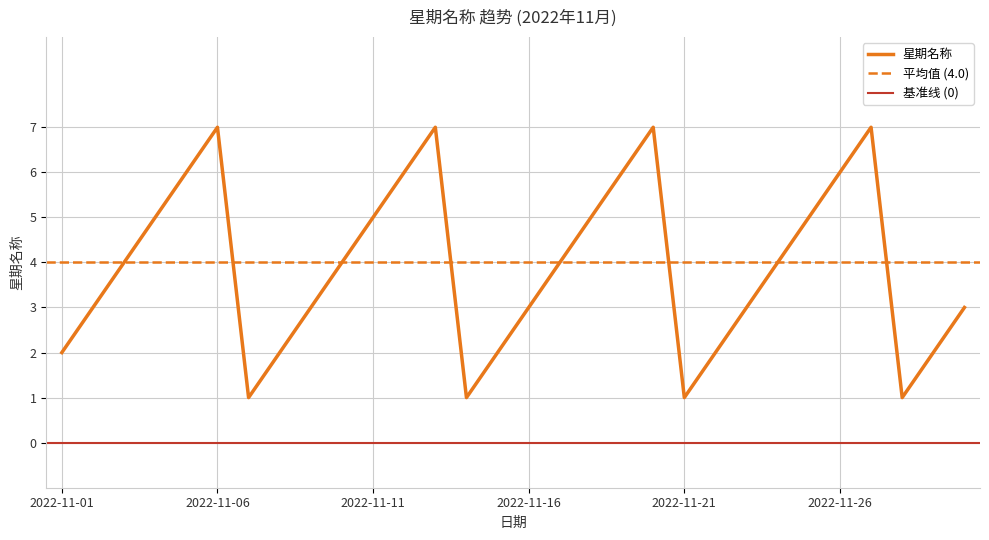

At which category does the chart reach its minimum across all series?

2022-11-07